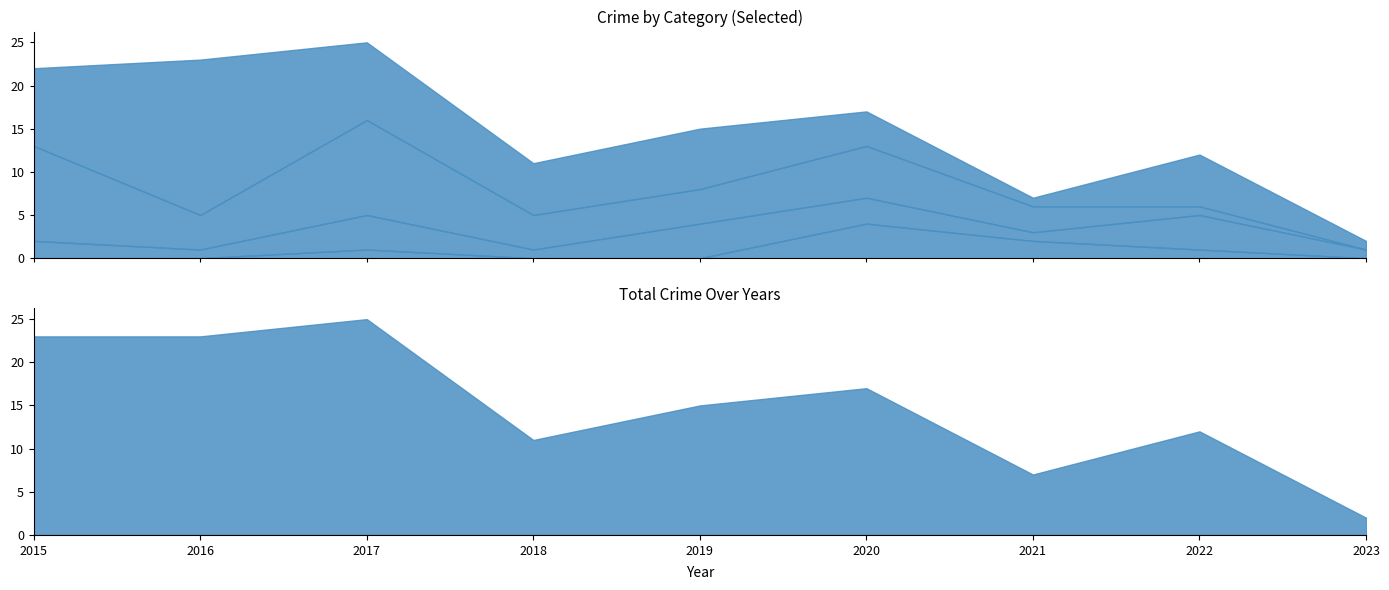

Rank the categories by Theft value from lowest to highest.

2021, 2023, 2020, 2018, 2022, 2019, 2015, 2017, 2016